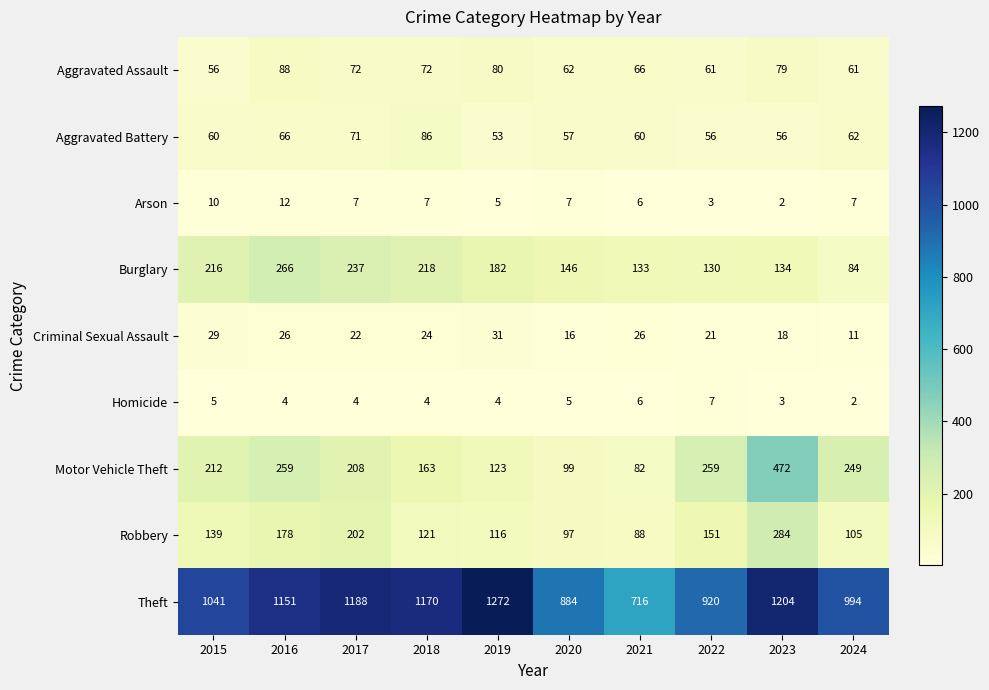

Is it true that Criminal Sexual Assault equals 22 at 2017?

True